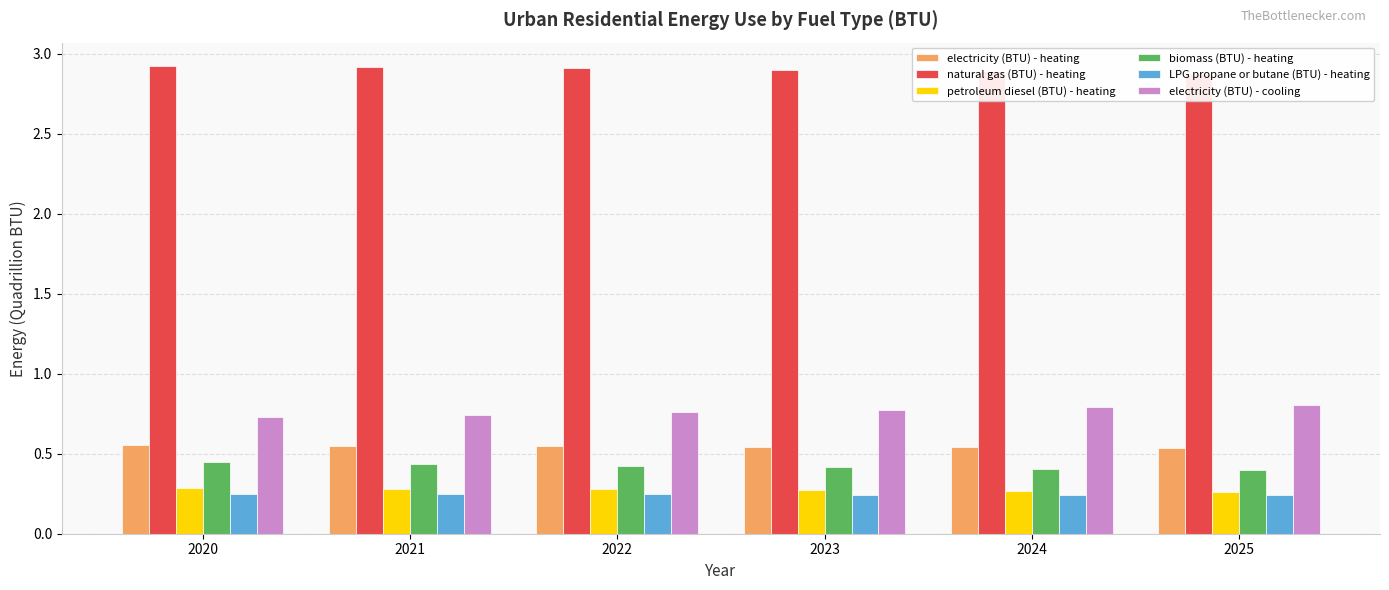

What is the highest value of the electricity (BTU) - cooling series?

0.8